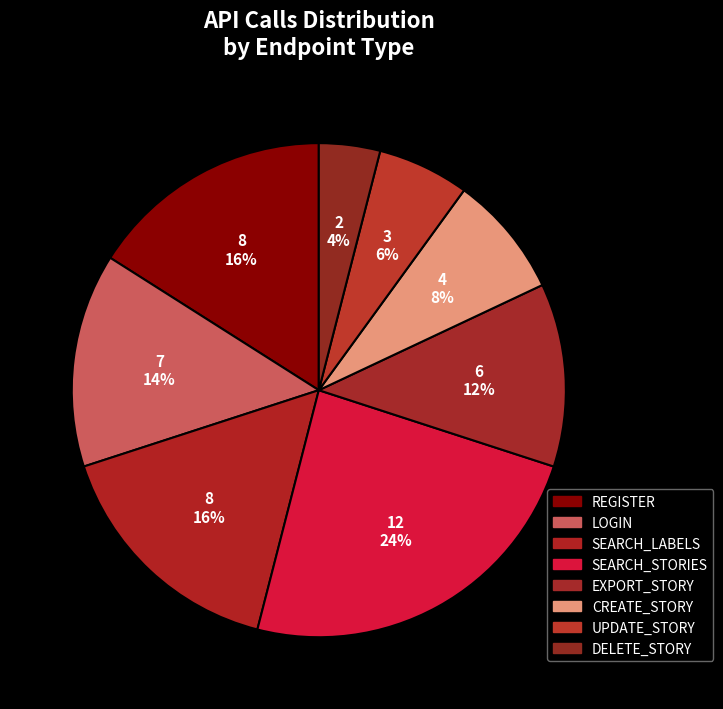

The SEARCH_STORIES slice represents 12% of the pie. True or false?

False